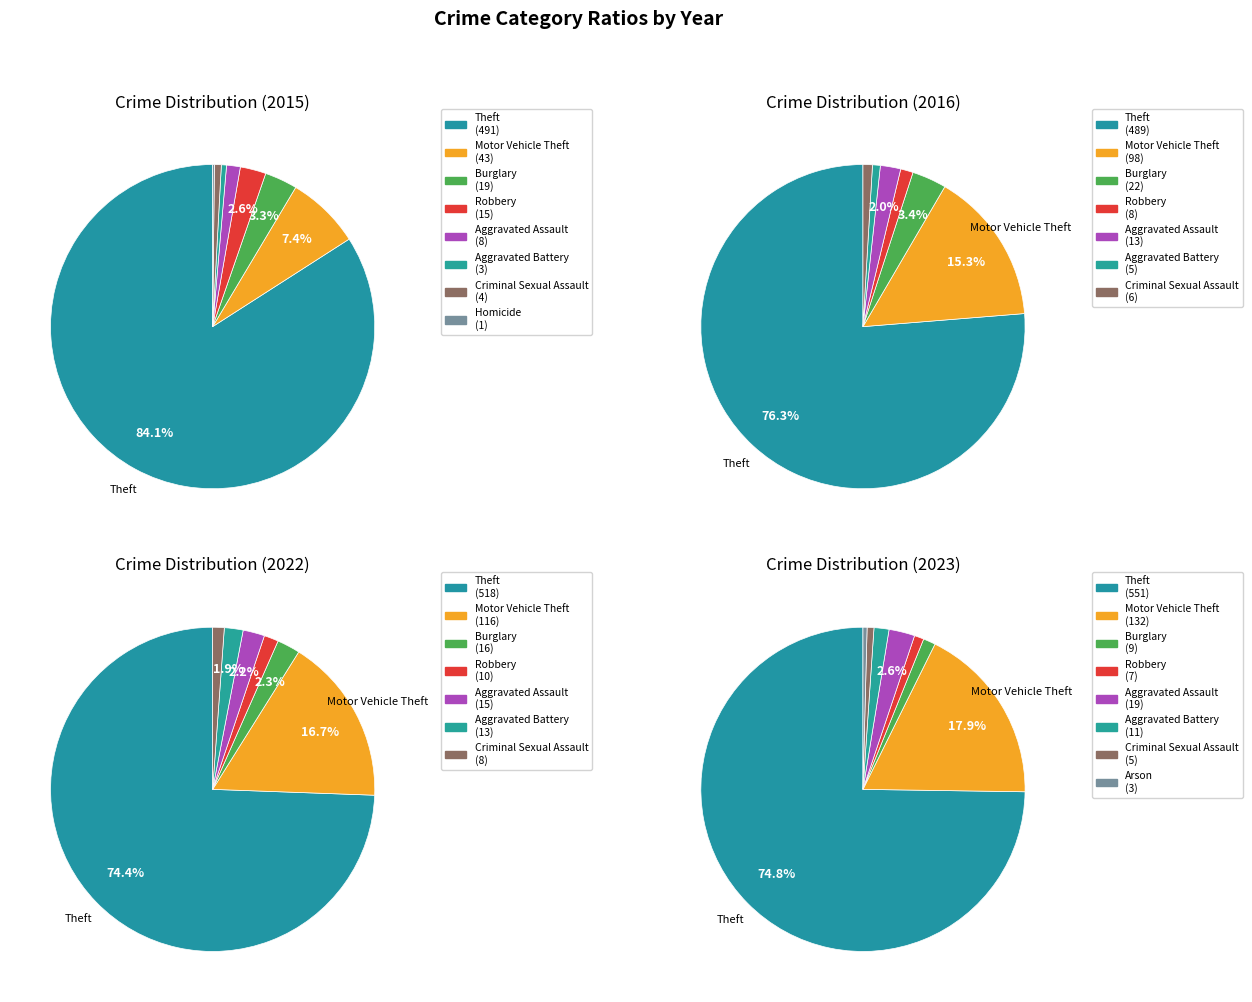

What is the change in value from Burglary to Aggravated Assault?

-11